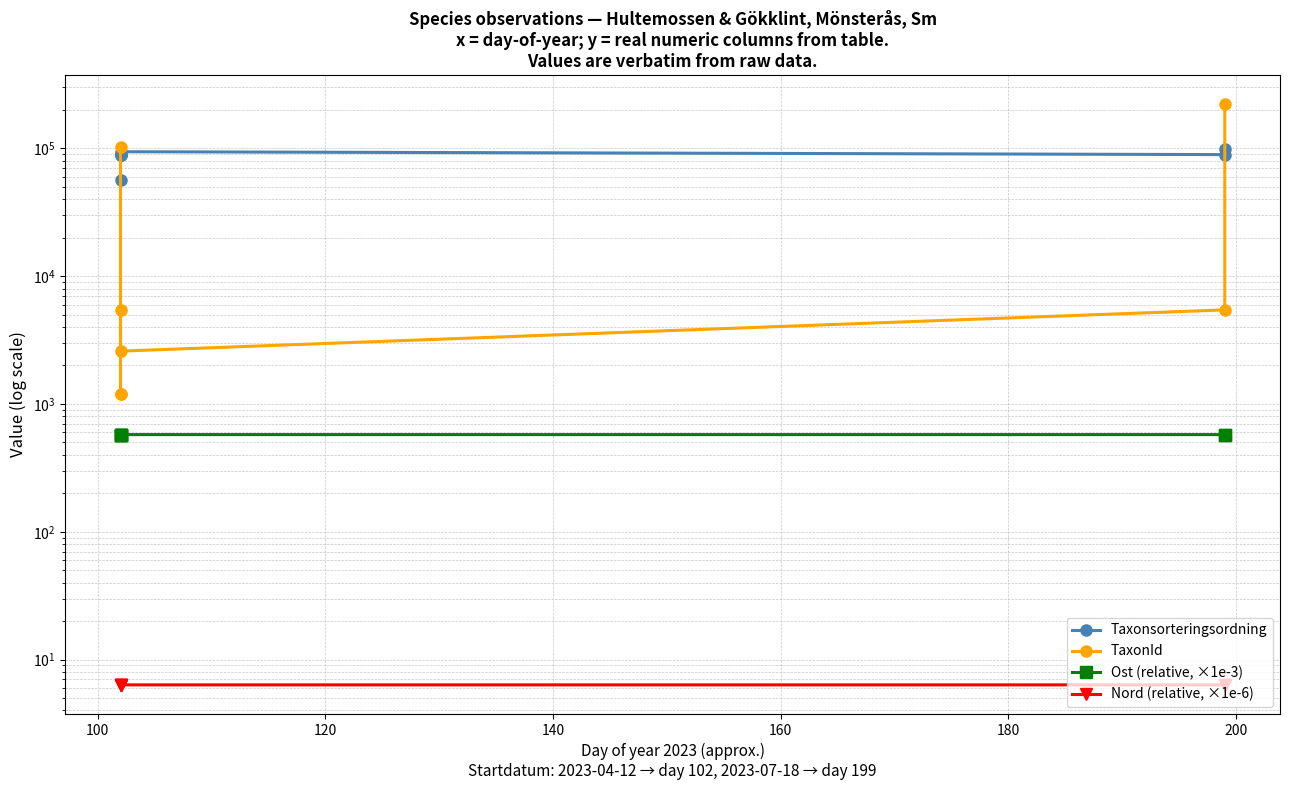

What is the maximum value for TaxonId?

222498.0